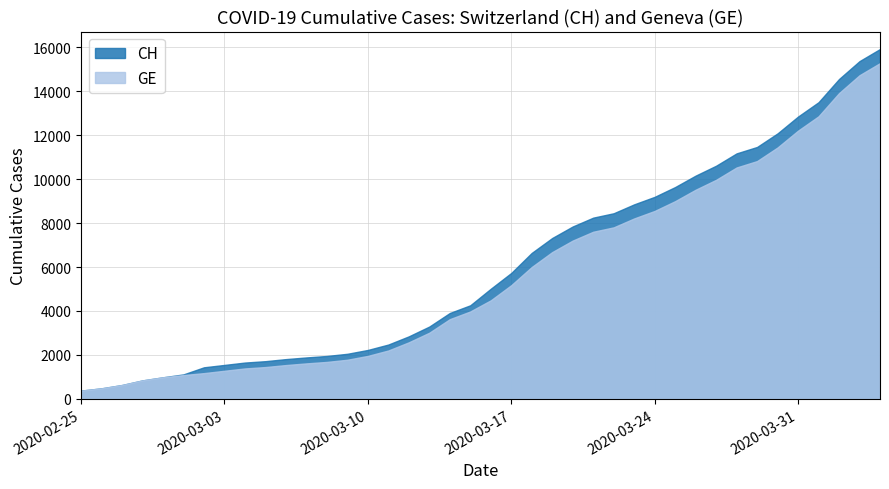

What are all the series names shown in the legend?

CH, GE